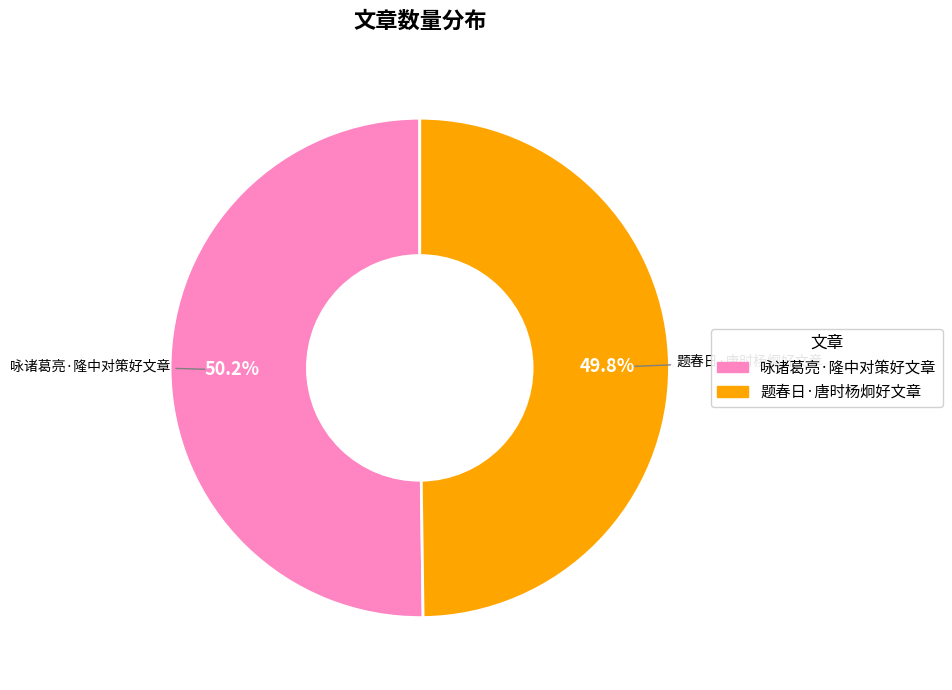

How many segments does this pie chart have?

2